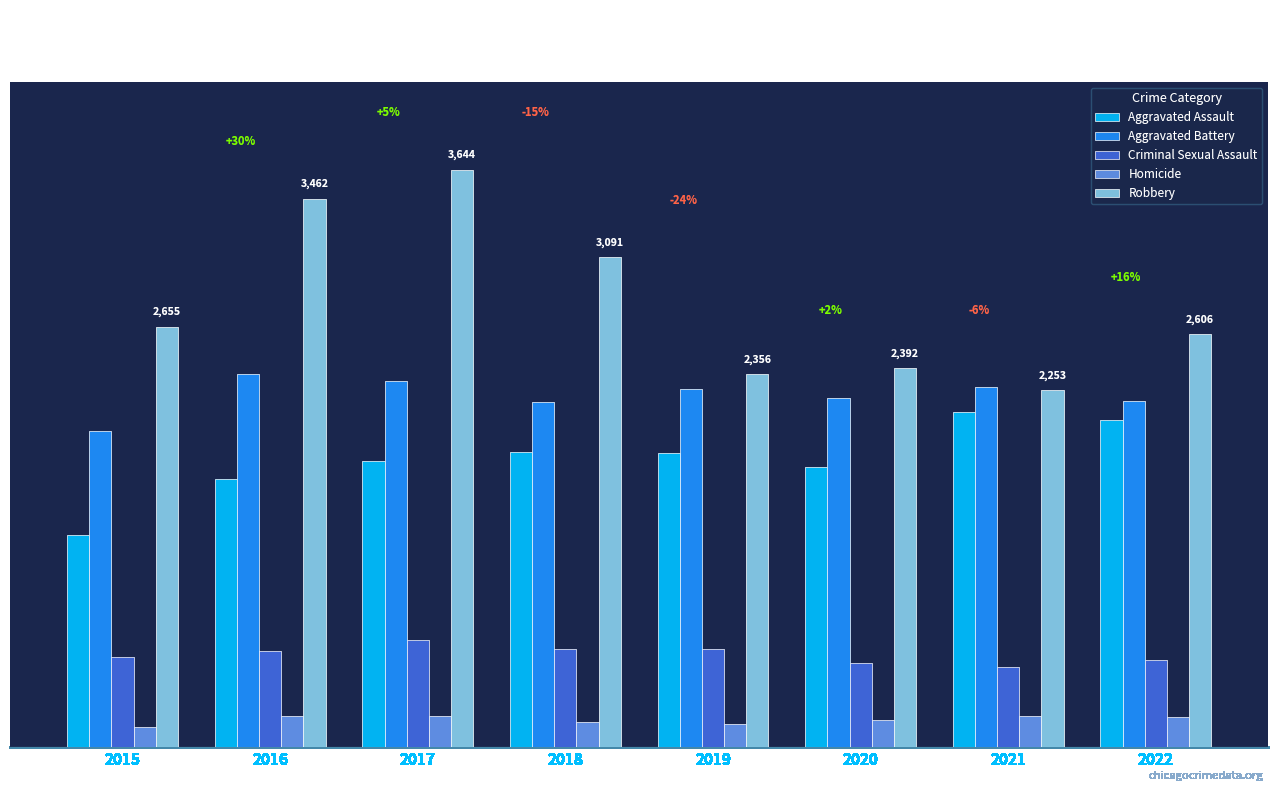

What is the minimum value for Homicide?

127